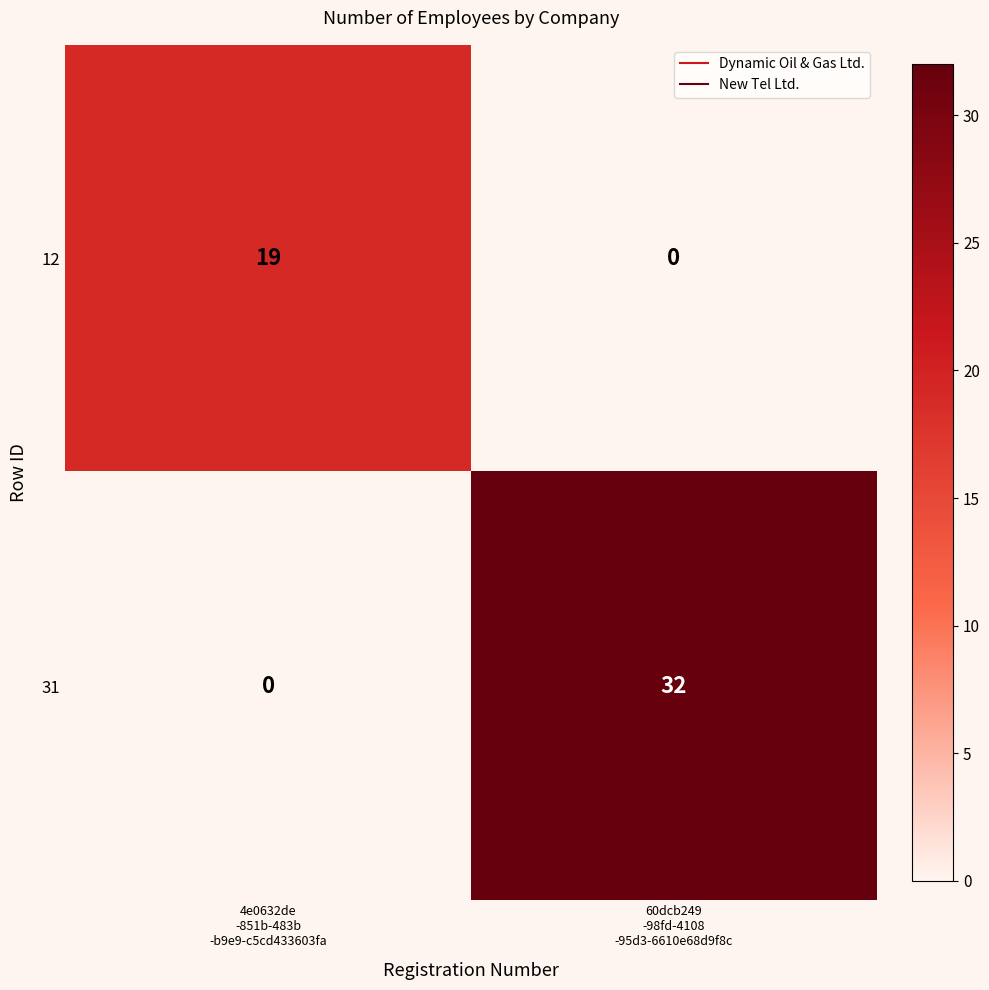

List the series in order of their overall mean, highest first.

31, 12